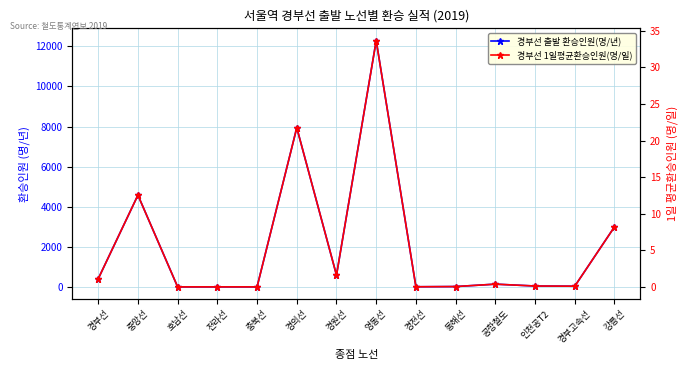

What is the value of the 경부선 출발 환승인원(명/년) point at the 8th from the left?

12284.0